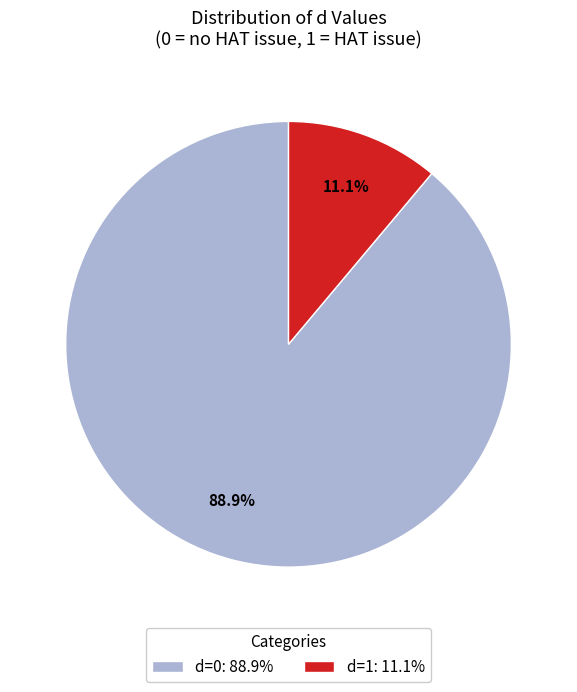

Does any single category account for the majority?

Yes